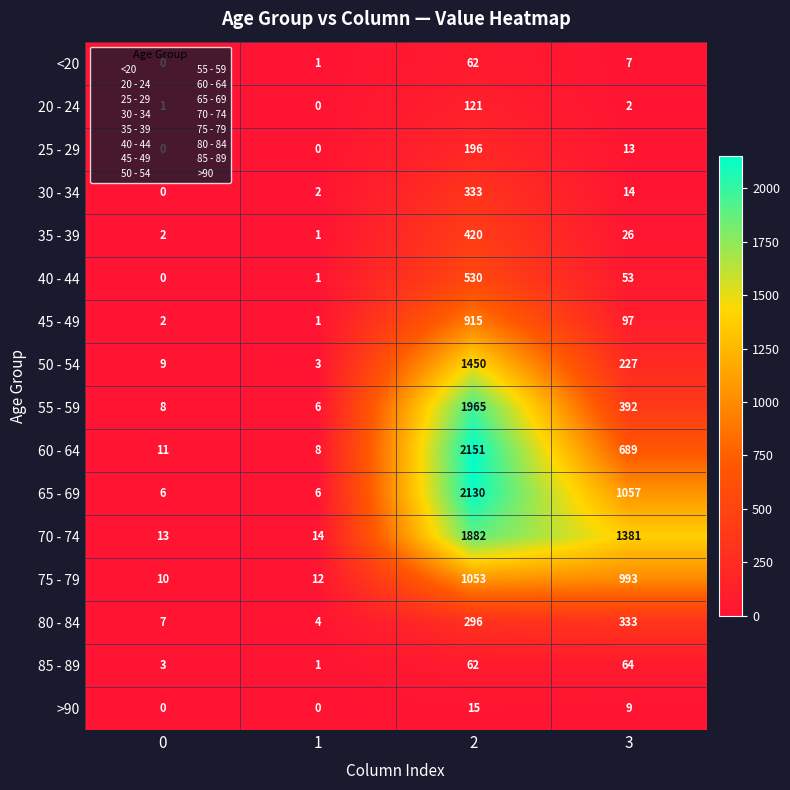

What is the difference between the maximum and minimum values in the 30 - 34 series?

333